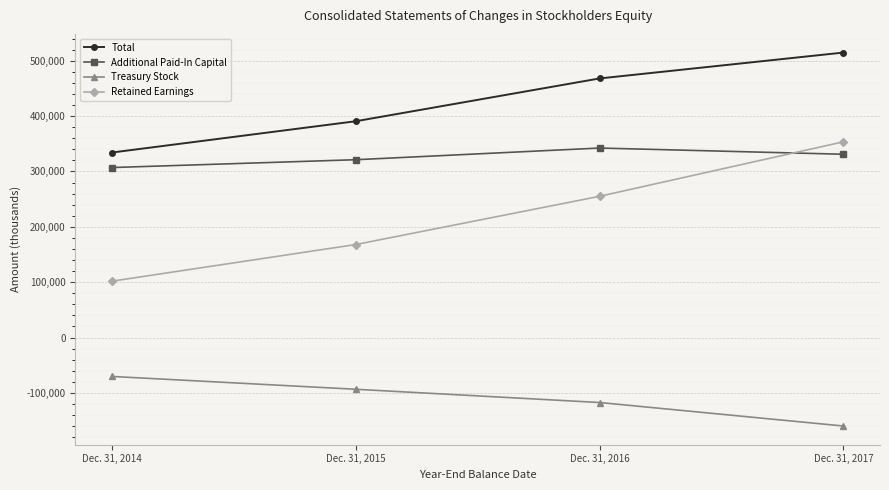

Between Dec. 31, 2014 and Dec. 31, 2016, which series saw the biggest shift?

Retained Earnings